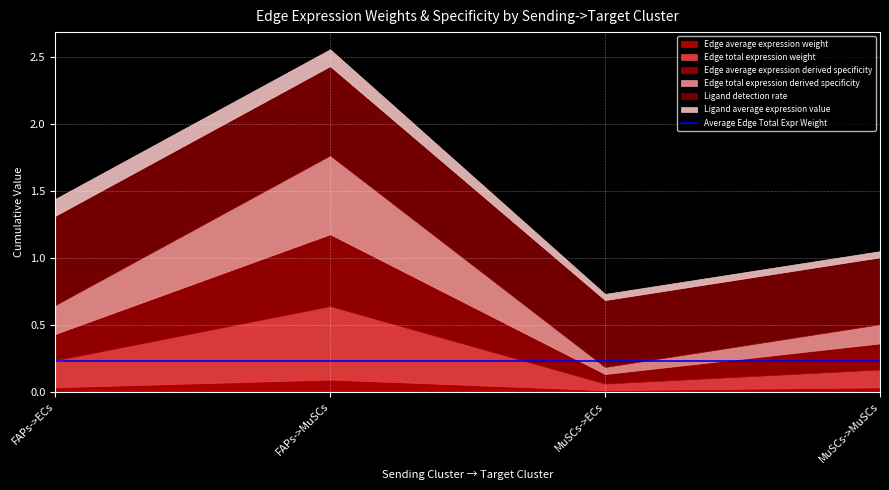

True or false: Edge total expression derived specificity and Edge total expression weight cross at least once.

False